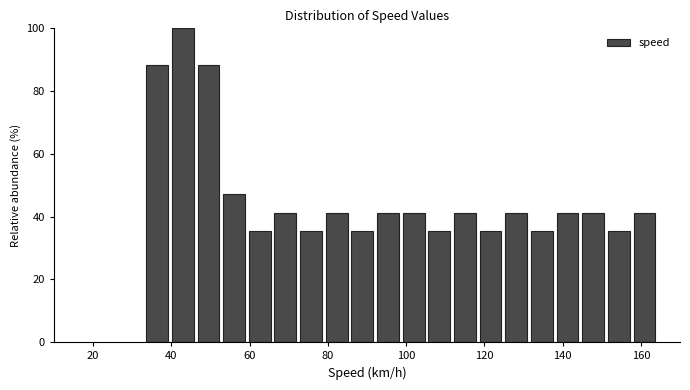

Around what value on the x-axis is the tallest bar? Give the approximate position of its centre, as read against the axis.

42